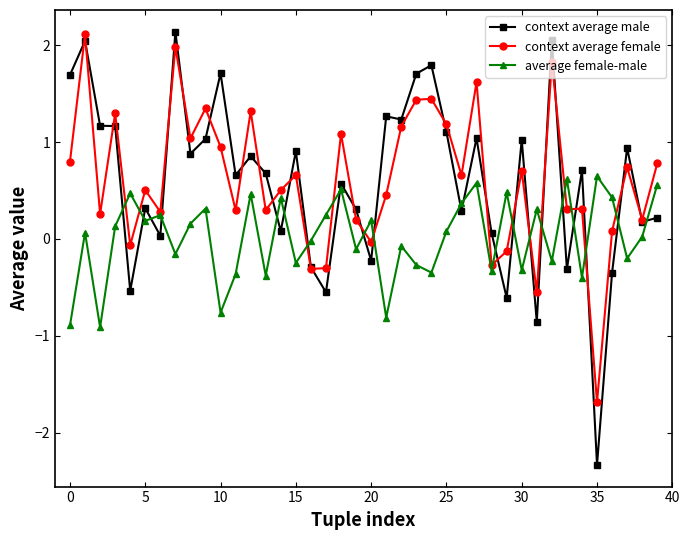

True or false: average female-male and context average female cross at least once.

True